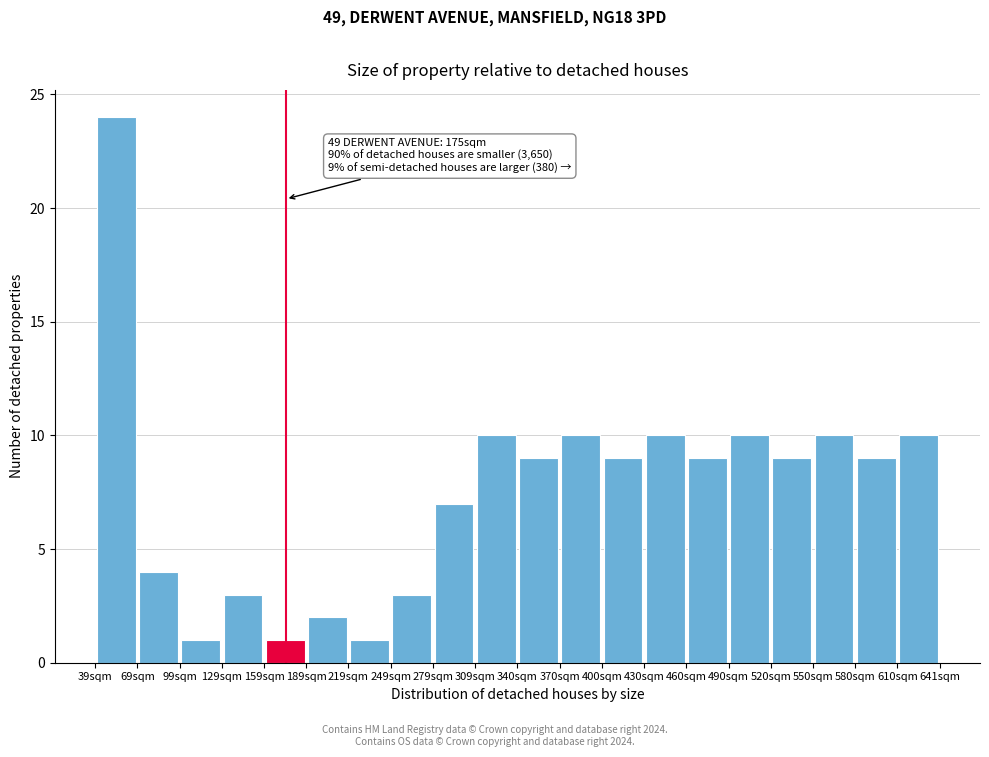

Over which range of the x-axis is the bar tallest?

40 to 70